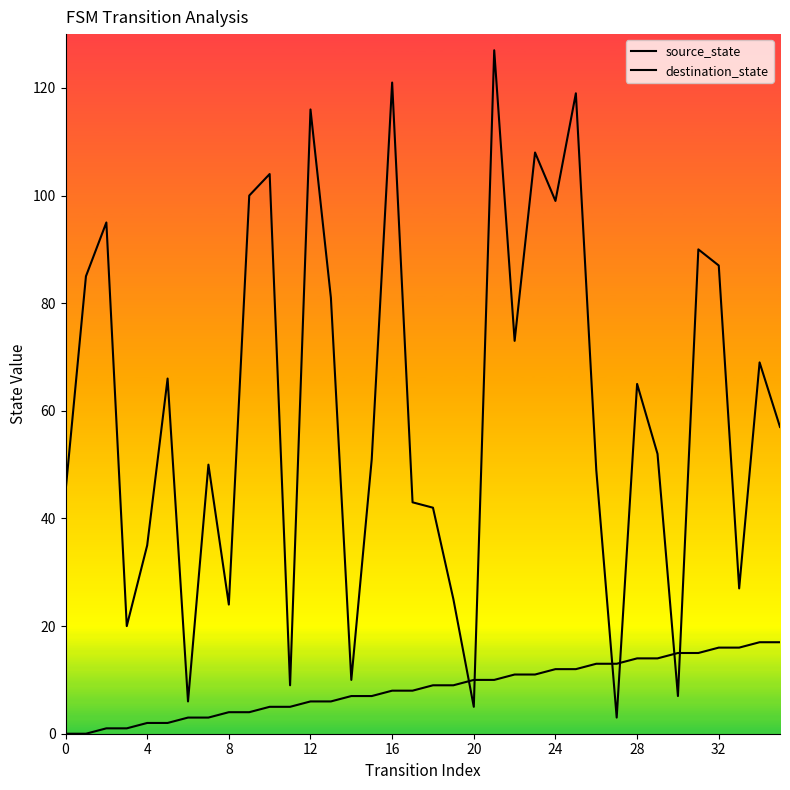

What are all the series names shown in the legend?

source_state, destination_state